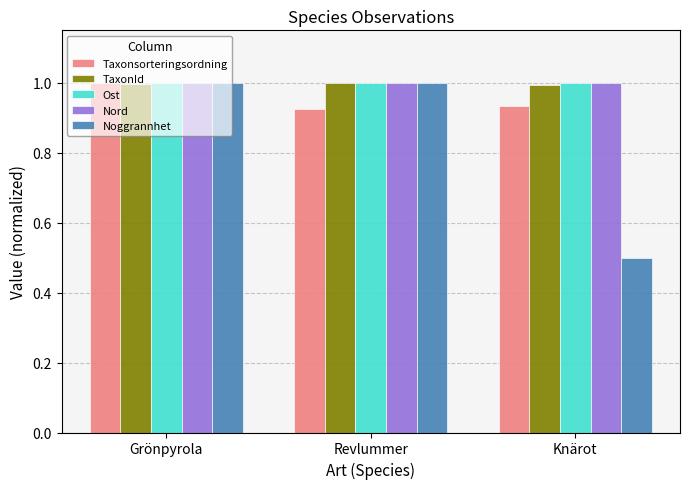

Which series has the largest range (max minus min)?

Noggrannhet